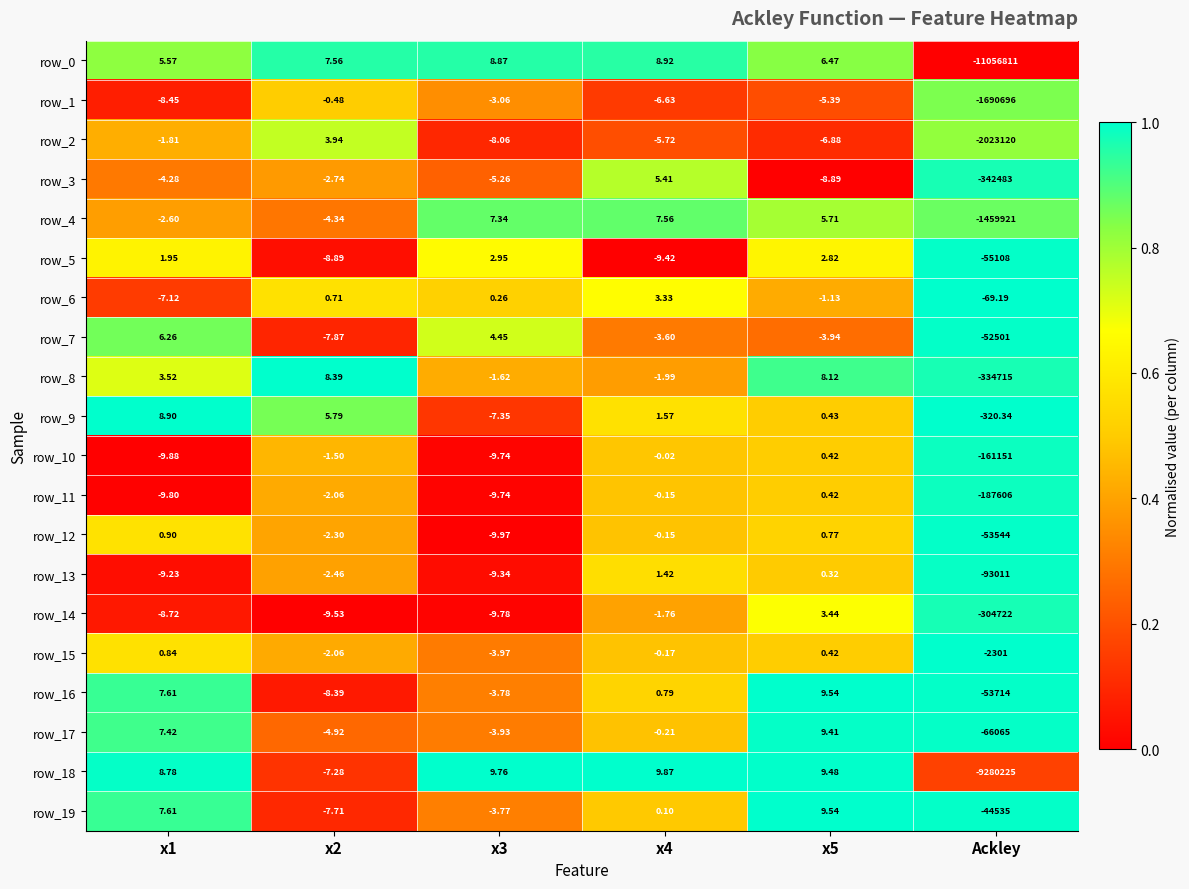

Which label corresponds to the smallest value in the chart?

Ackley